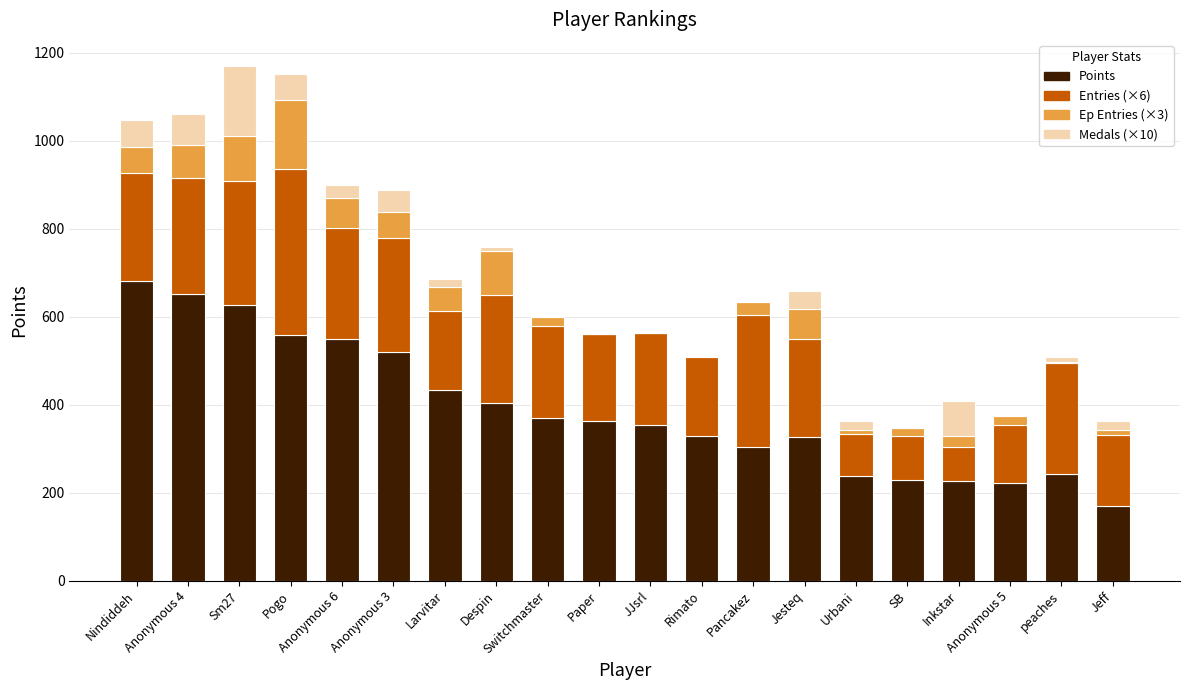

What is the total value across all series at Pancakez?

634